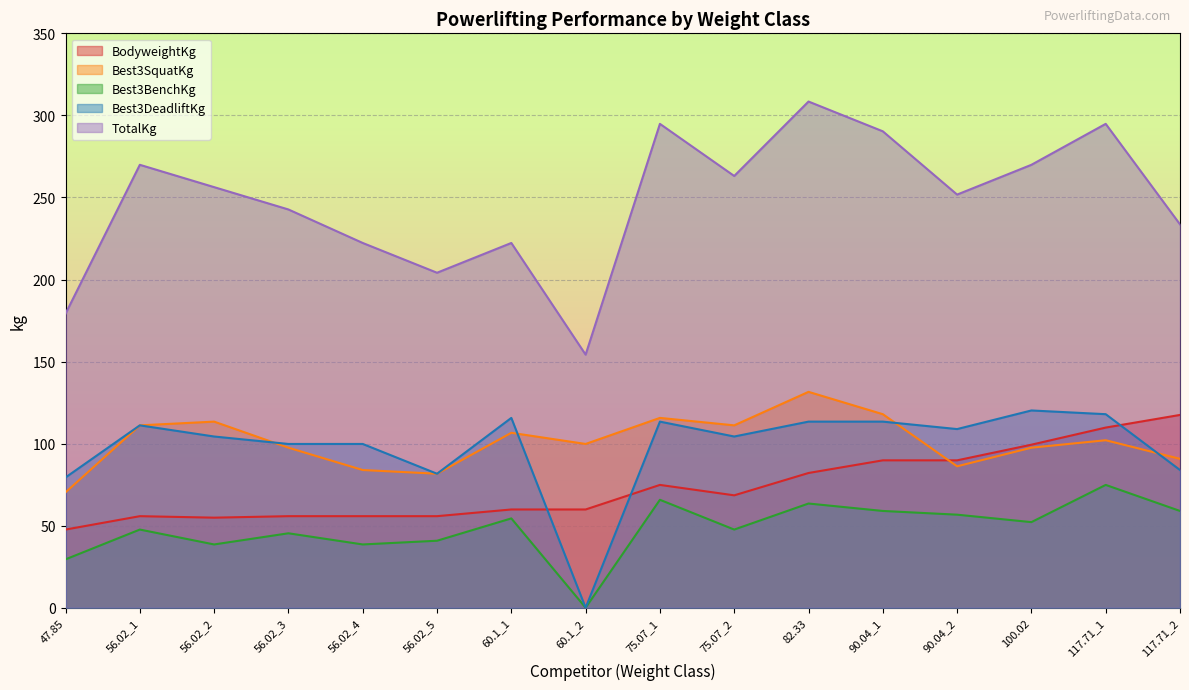

True or false: Best3SquatKg and TotalKg cross at least once.

False